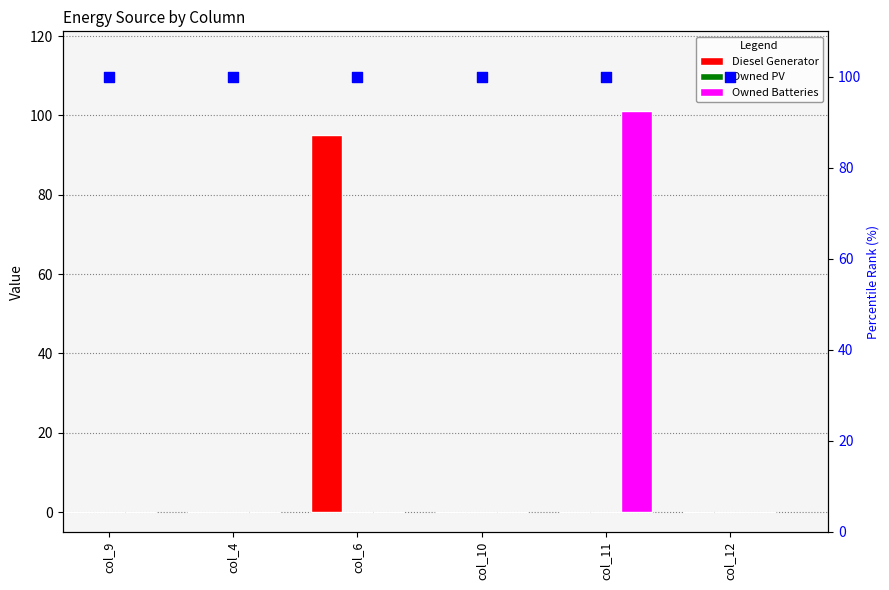

At how many categories does at least one series exceed 100?

1